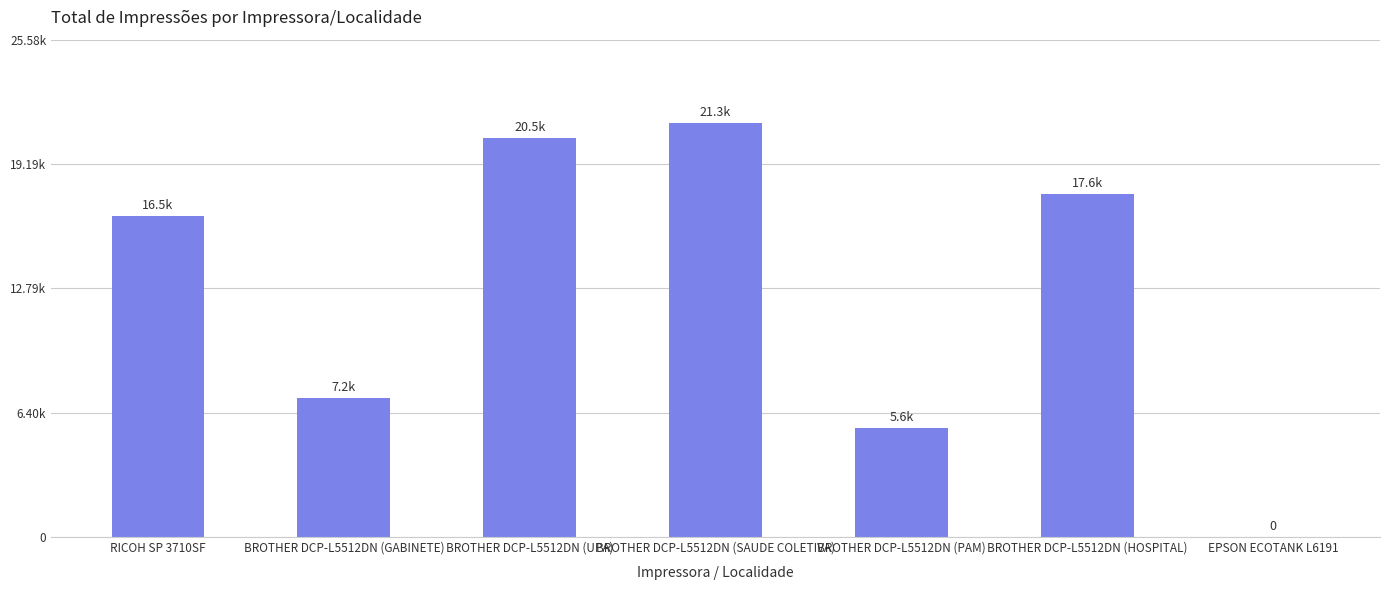

At which label does the data first exceed 16501?

BROTHER DCP-L5512DN (UPA)